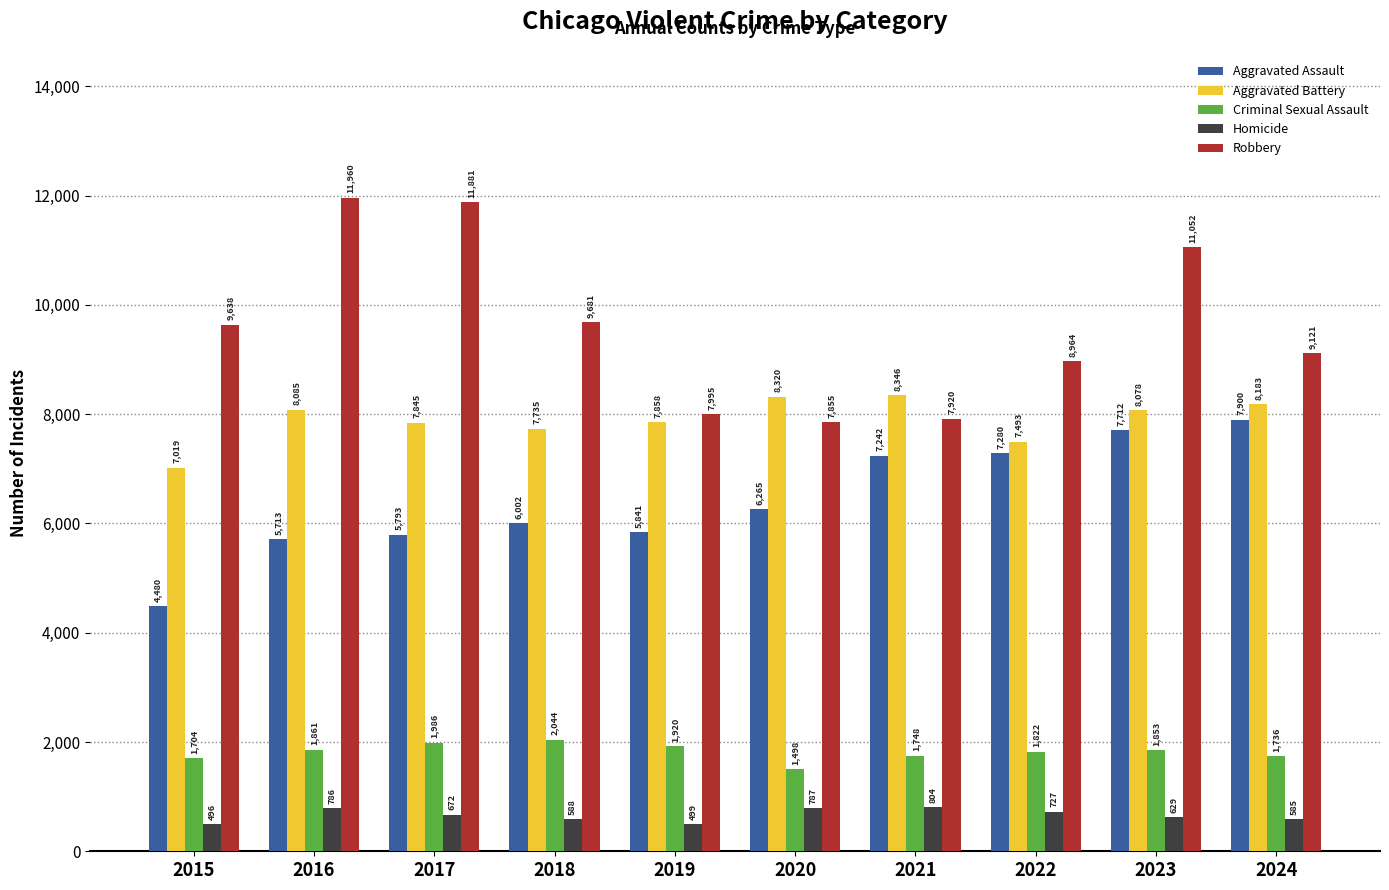

Reading left to right, transcribe all the data shown in this chart.

Aggravated Assault: 4480	5713	5793	6002	5841	6265	7242	7280	7712	7900
Aggravated Battery: 7019	8085	7845	7735	7858	8320	8346	7493	8078	8183
Criminal Sexual Assault: 1704	1861	1986	2044	1920	1498	1748	1822	1853	1736
Homicide: 496	786	672	588	499	787	804	727	629	585
Robbery: 9638	11960	11881	9681	7995	7855	7920	8964	11052	9121